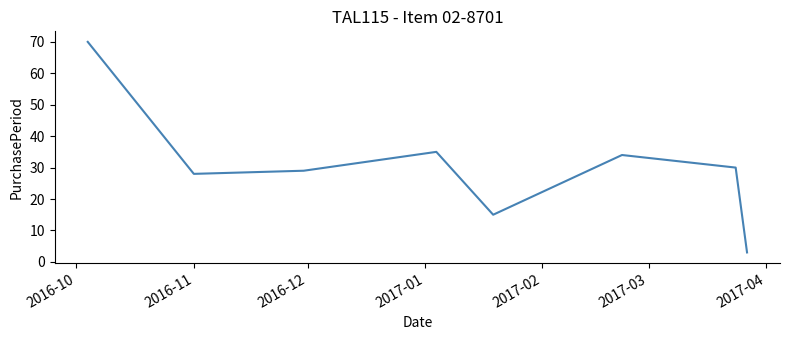

What is the maximum value shown in the chart?

70